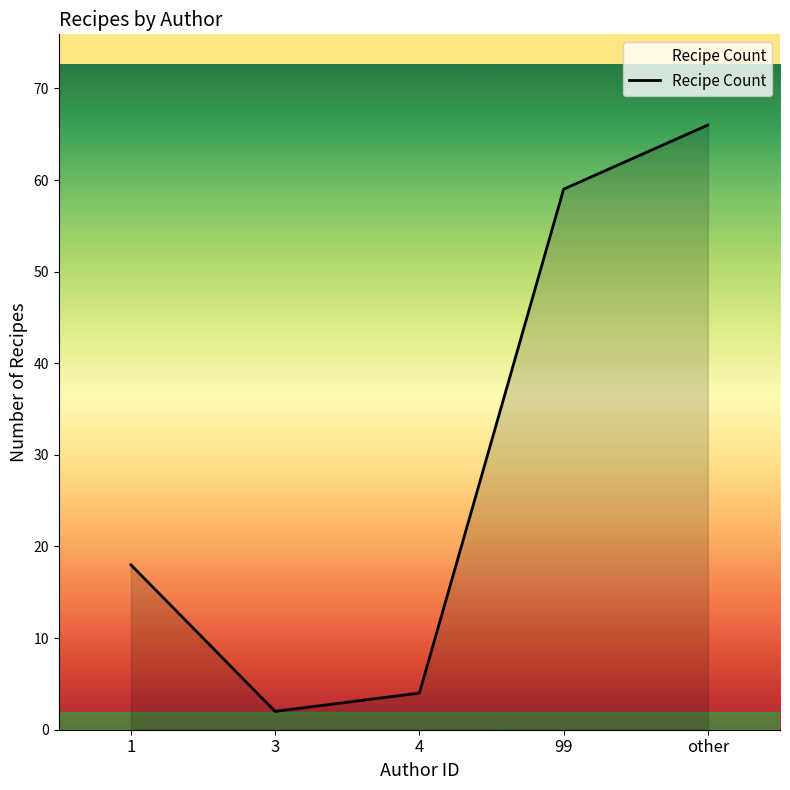

Does the chart display data point markers on the line(s)?

No